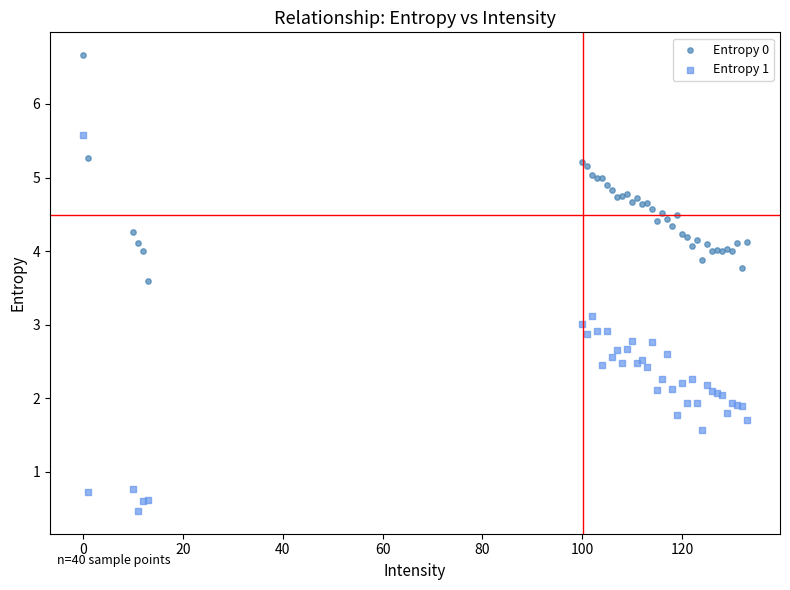

What are all the series names shown in the legend?

Entropy 0, Entropy 1